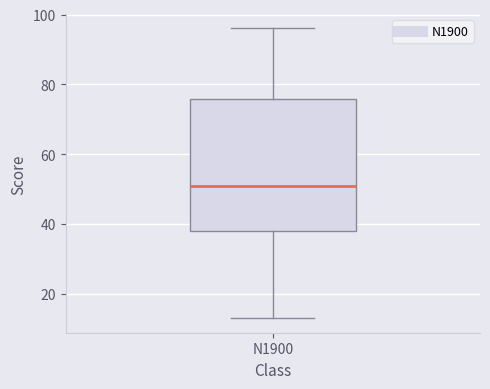

Transcribe this box plot: give where the median line is, the range the box spans, and where the two whiskers end, as read against the y-axis. The values are not printed on the chart, so give them approximately, as read against the axis.

median 52, box 38 to 76, whiskers 14 to 96